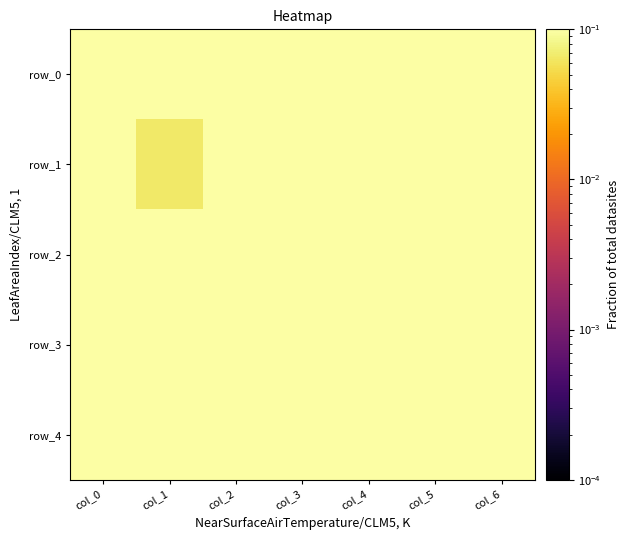

Rank the series by their maximum value, from lowest to highest.

row_1, row_4, row_2, row_3, row_0